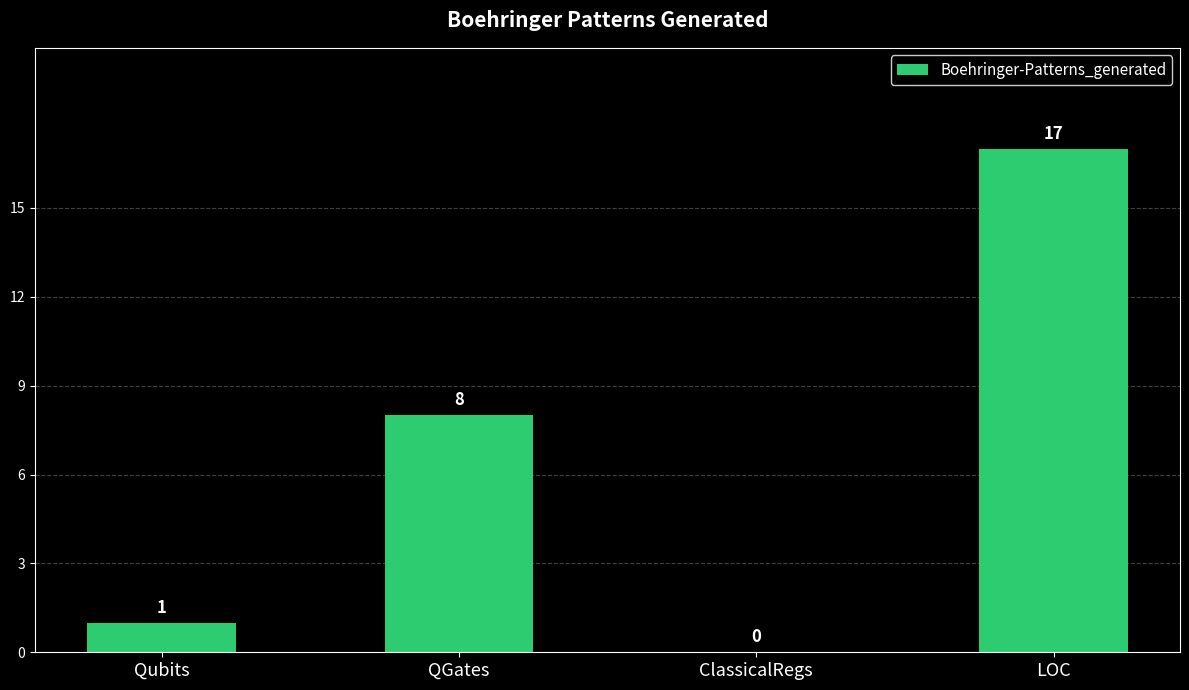

Which label corresponds to the largest value in the chart?

LOC